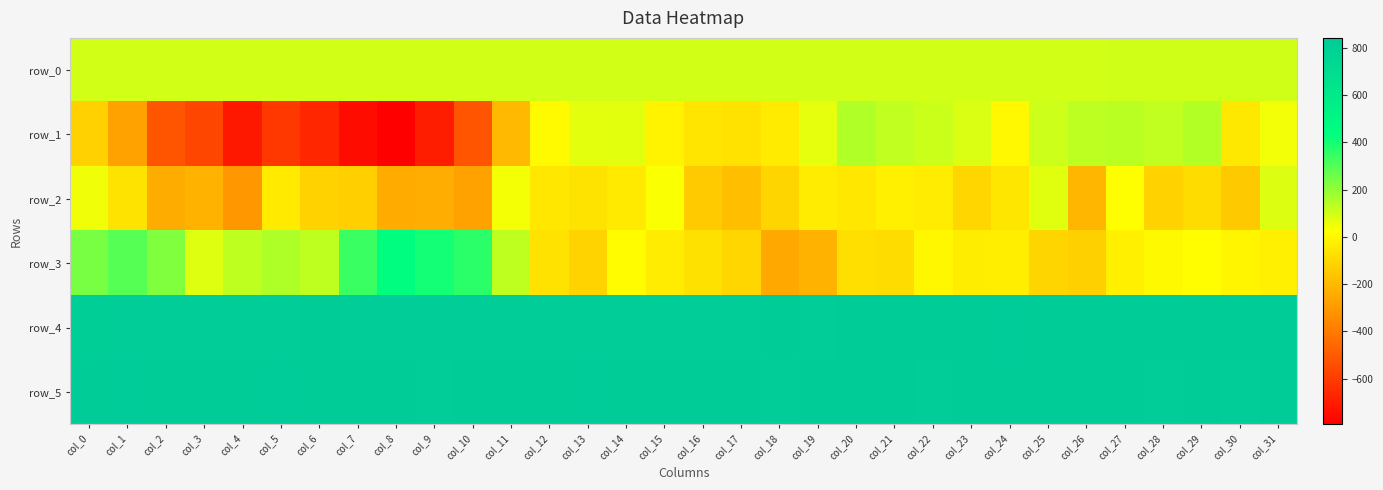

Is it true that row_0 equals 55.0 at col_25?

False